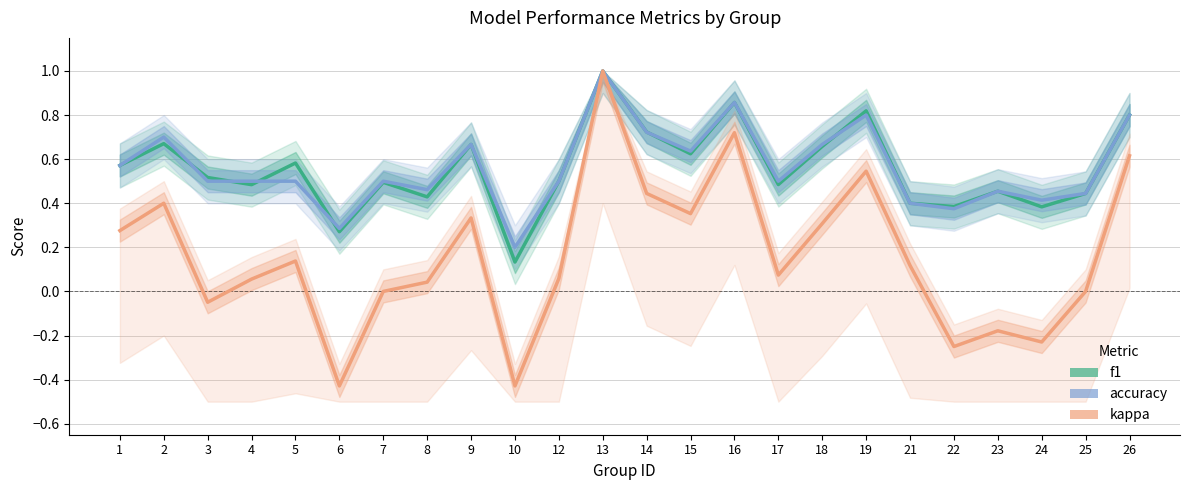

List the labels in order of f1 value, largest first.

13, 16, 19, 26, 14, 2, 9, 18, 15, 5, 1, 3, 12, 7, 17, 4, 23, 25, 8, 21, 22, 24, 6, 10